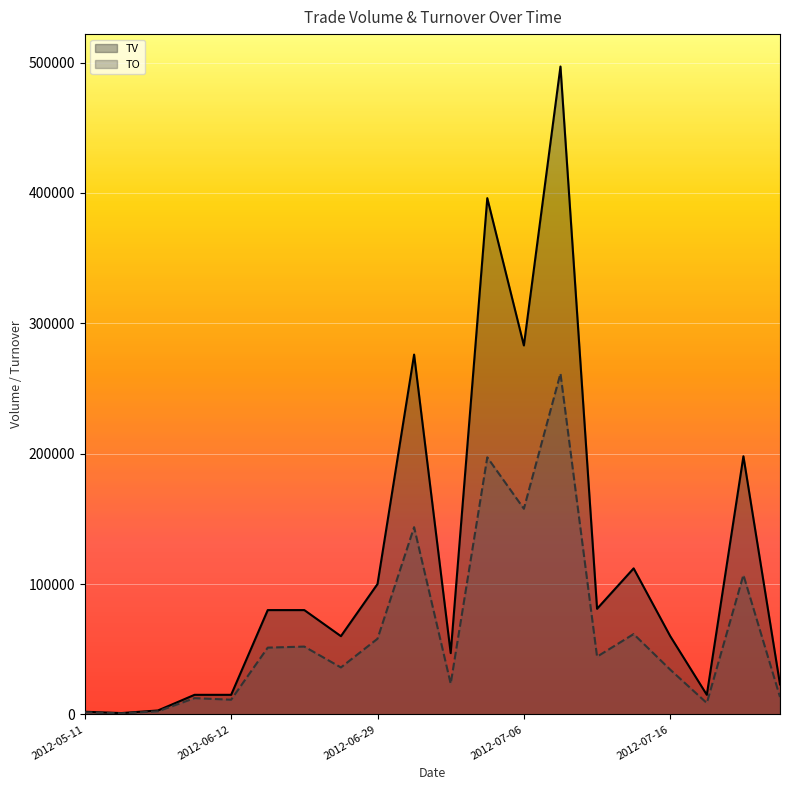

List the series in order of their overall mean, lowest first.

TO, TV